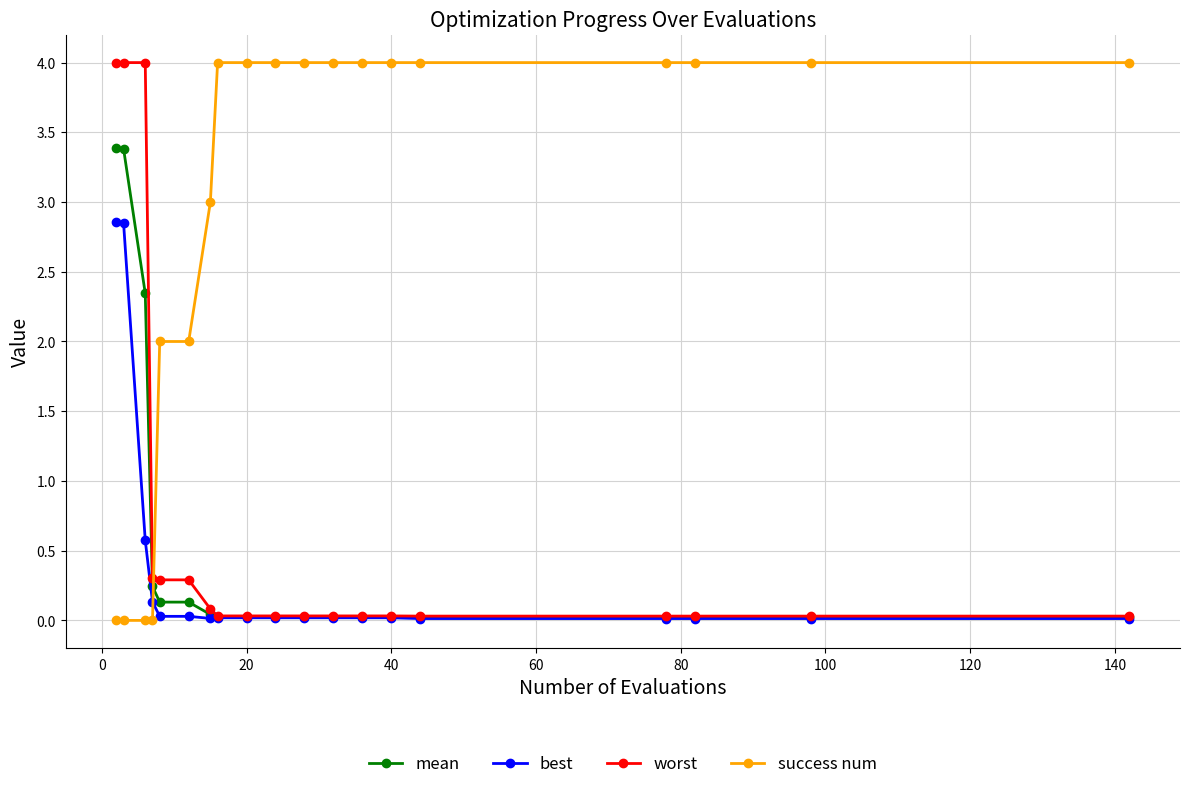

What is the maximum value for worst?

4.0